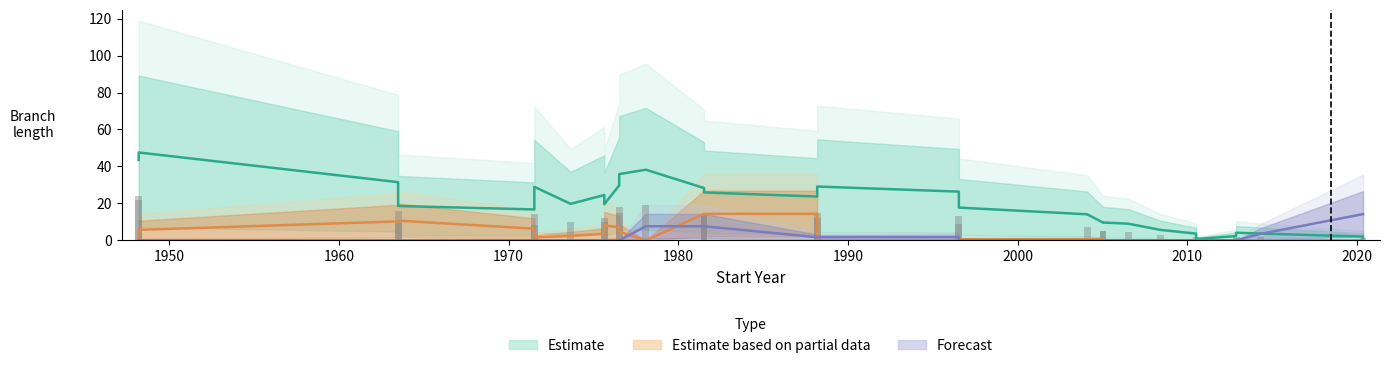

Does the chart contain stacked bars?

No